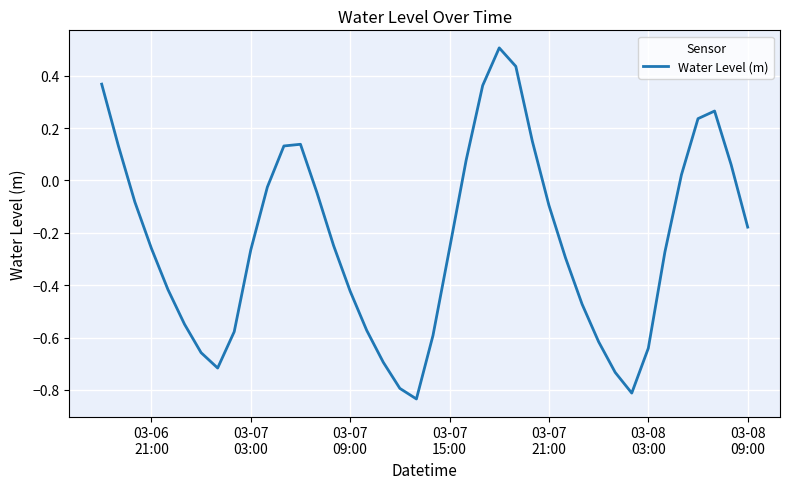

What is the difference between the maximum and minimum values?

1.3